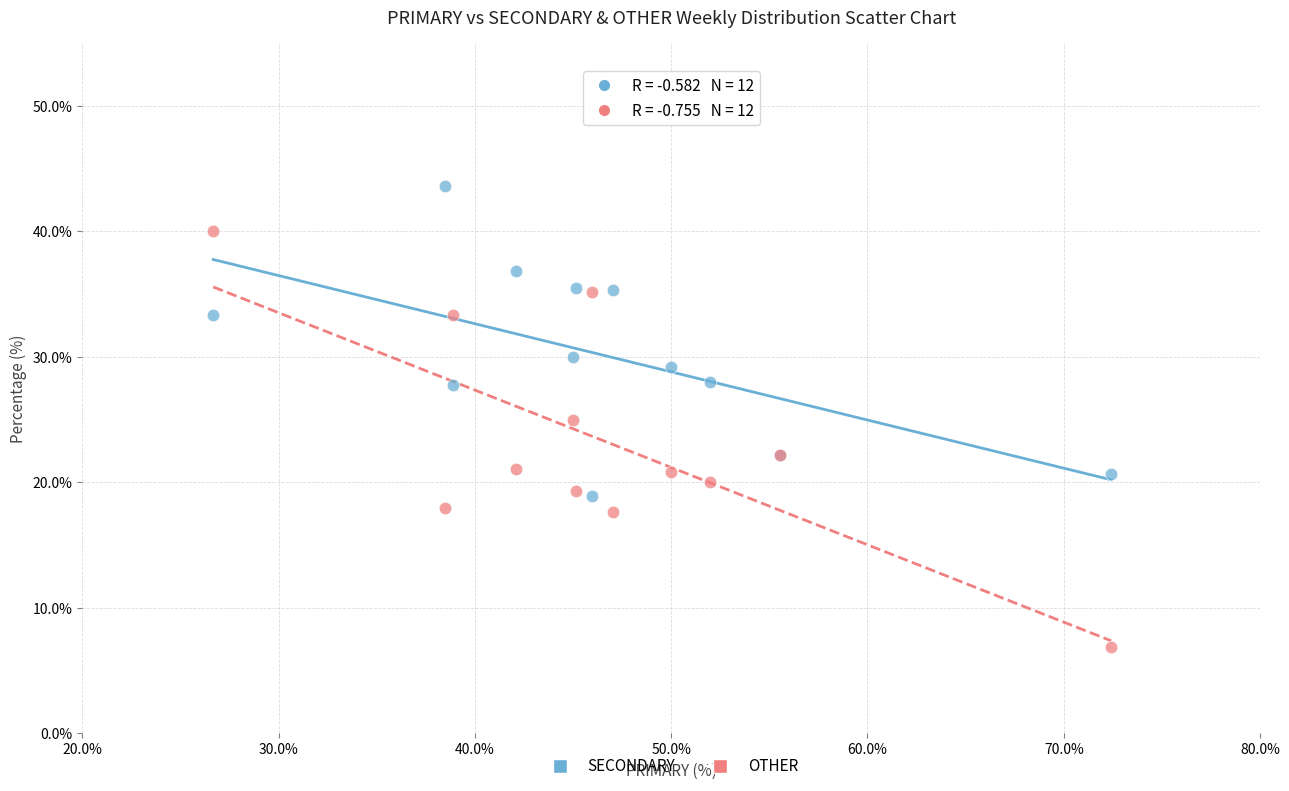

Which series contains the highest Y value?

SECONDARY